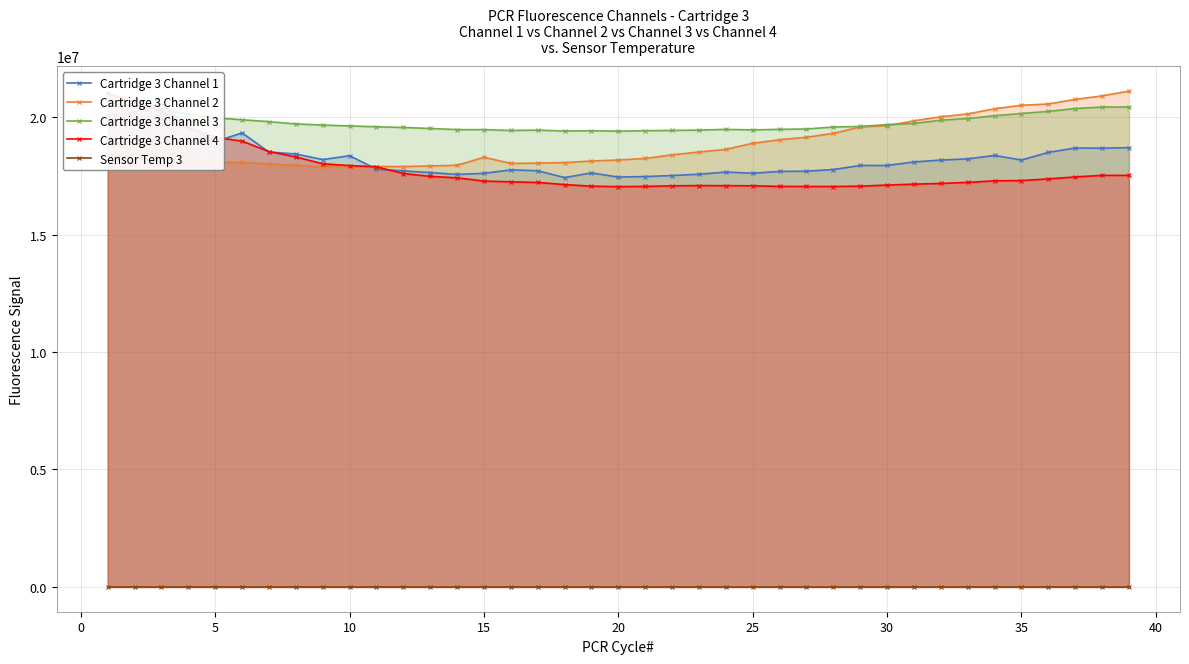

Reading left to right, list all the values displayed in this chart.

Cartridge 3 Channel 1: 20064349.0	20209306.0	20590157.0	19567918.0	18959473.0	19331328.0	18517167.0	18432536.0	18196581.0	18359034.0	17792185.0	17712821.0	17642160.0	17564242.0	17611684.0	17757091.0	17721221.0	17429847.0	17628491.0	17451122.0	17473099.0	17515941.0	17572792.0	17664430.0	17614258.0	17692007.0	17702263.0	17771067.0	17945428.0	17944629.0	18094448.0	18175924.0	18225642.0	18371806.0	18176737.0	18501738.0	18688508.0	18680990.0	18704162.0
Cartridge 3 Channel 2: 18274710.0	18398339.0	18349956.0	18219387.0	18077476.0	18080159.0	18008060.0	17953877.0	17894179.0	17919547.0	17900337.0	17897990.0	17925756.0	17951475.0	18294479.0	18032724.0	18044818.0	18066530.0	18134048.0	18177621.0	18243635.0	18396364.0	18518491.0	18629755.0	18887692.0	19040946.0	19145360.0	19309896.0	19583791.0	19640194.0	19846008.0	20017402.0	20140536.0	20357940.0	20508667.0	20561857.0	20758507.0	20906145.0	21112433.0
Cartridge 3 Channel 3: 20582853.0	20474593.0	20336730.0	20127996.0	19971956.0	19891537.0	19811653.0	19713597.0	19665271.0	19627872.0	19591860.0	19563133.0	19520711.0	19471842.0	19470203.0	19435147.0	19448241.0	19413812.0	19422204.0	19405990.0	19425528.0	19438080.0	19451217.0	19481746.0	19459329.0	19483199.0	19498201.0	19582151.0	19606099.0	19686079.0	19734046.0	19873294.0	19942974.0	20063690.0	20156348.0	20246752.0	20369342.0	20432020.0	20432225.0
Cartridge 3 Channel 4: 21011094.0	20634731.0	20262172.0	19556429.0	19141615.0	18981249.0	18537435.0	18307590.0	18017734.0	17938388.0	17888258.0	17602139.0	17481219.0	17418498.0	17280396.0	17248107.0	17221663.0	17131736.0	17062348.0	17042805.0	17052500.0	17076920.0	17089068.0	17084127.0	17080716.0	17053593.0	17050056.0	17048027.0	17063874.0	17111699.0	17150263.0	17178627.0	17223988.0	17291551.0	17302981.0	17371910.0	17457829.0	17523312.0	17522350.0
Sensor Temp 3: 37.0	37.2	38.0	38.5	39.0	39.2	39.2	39.2	39.5	39.5	40.2	40.0	40.0	40.0	40.2	39.5	40.2	40.2	40.5	40.2	40.2	40.2	40.5	40.8	40.8	40.8	40.5	40.8	41.0	41.0	40.8	41.0	41.0	41.2	41.0	40.8	41.0	41.0	41.2